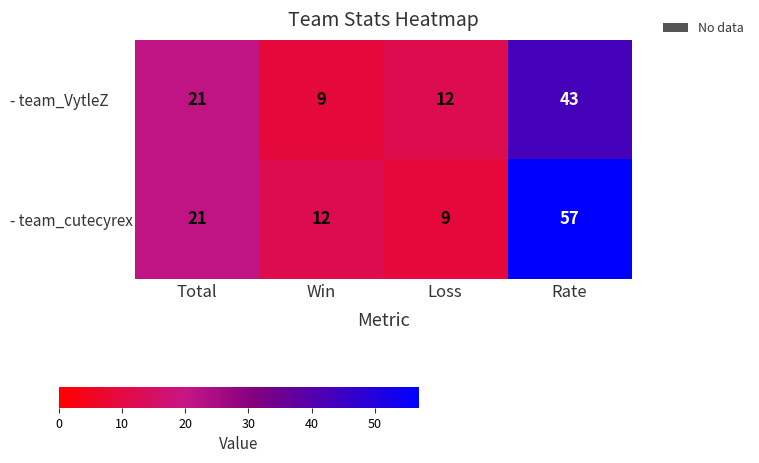

At which label is - team_VytleZ closest to 26?

Total